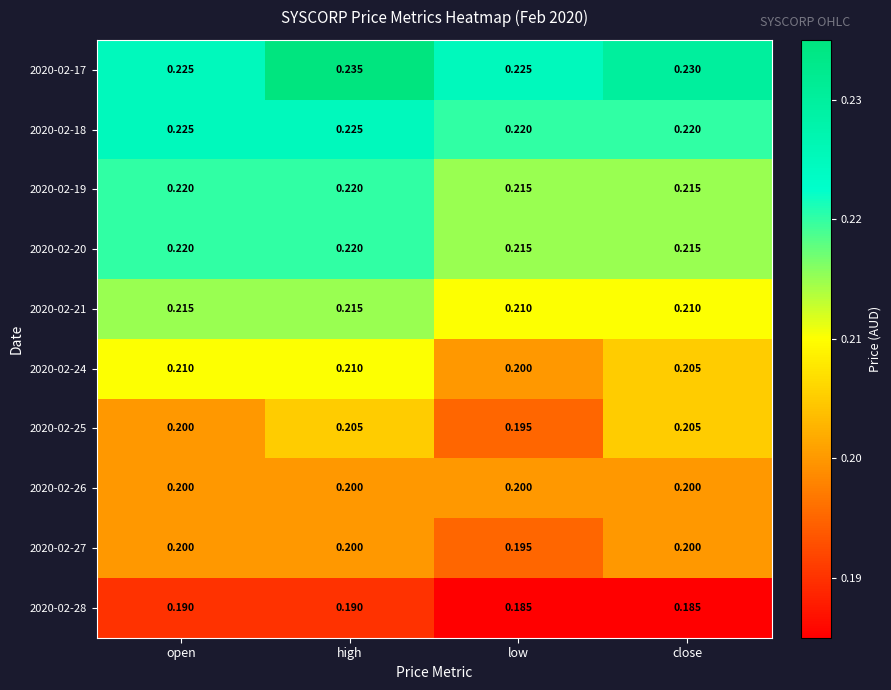

At which category is the sum across all series the highest?

high